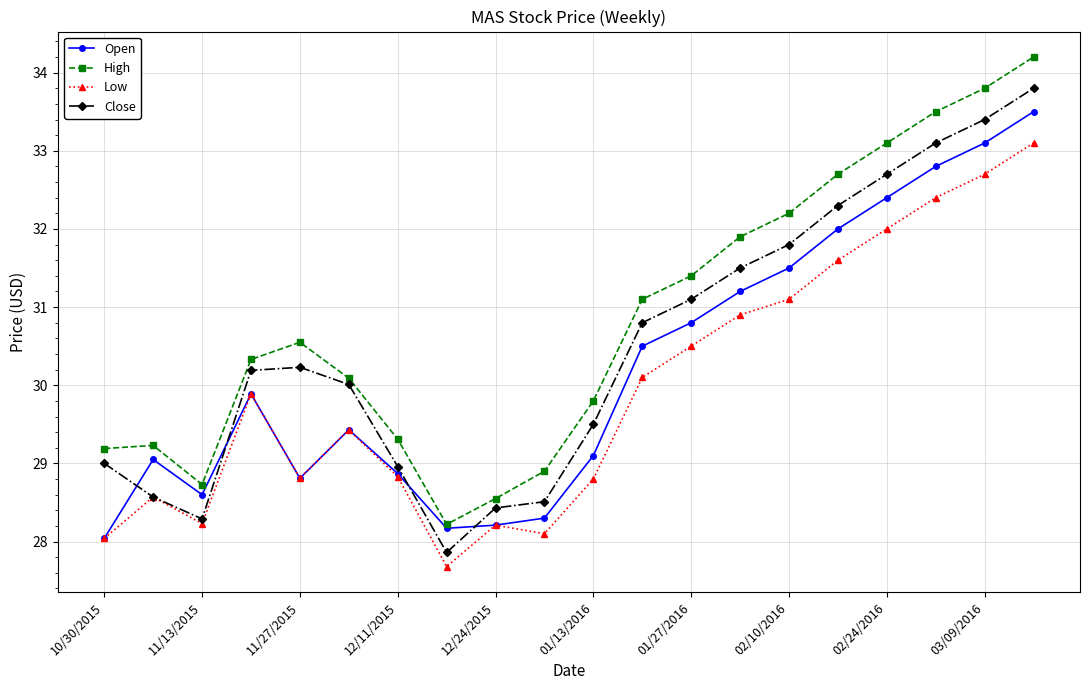

Rank the series by their average value, from highest to lowest.

High, Close, Open, Low